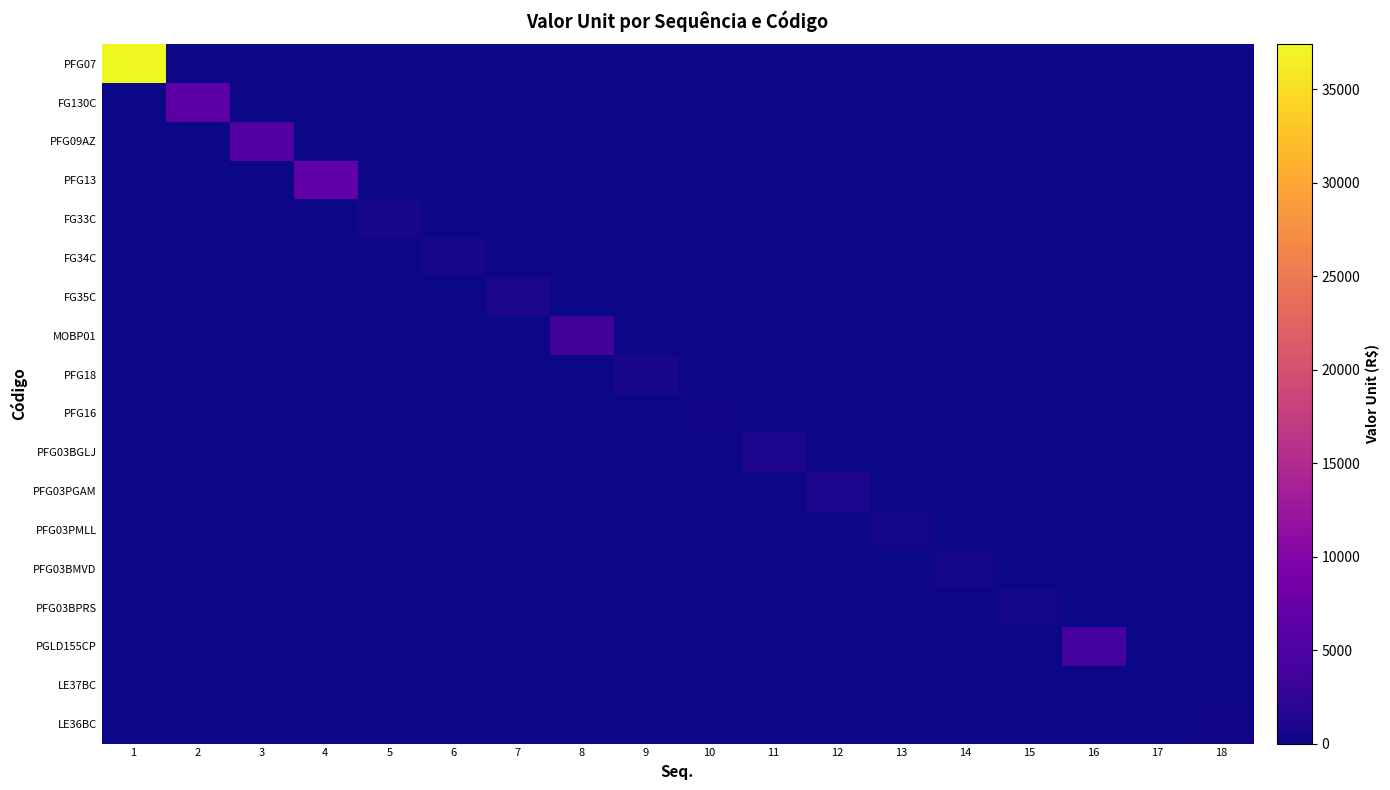

Reading left to right, extract all data points from this chart.

PFG07: 1=37394.5	2=0.0	3=0.0	4=0.0	5=0.0	6=0.0	7=0.0	8=0.0	9=0.0	10=0.0	11=0.0	12=0.0	13=0.0	14=0.0	15=0.0	16=0.0	17=0.0	18=0.0
FG130C: 1=0.0	2=6235.7	3=0.0	4=0.0	5=0.0	6=0.0	7=0.0	8=0.0	9=0.0	10=0.0	11=0.0	12=0.0	13=0.0	14=0.0	15=0.0	16=0.0	17=0.0	18=0.0
PFG09AZ: 1=0.0	2=0.0	3=5193.9	4=0.0	5=0.0	6=0.0	7=0.0	8=0.0	9=0.0	10=0.0	11=0.0	12=0.0	13=0.0	14=0.0	15=0.0	16=0.0	17=0.0	18=0.0
PFG13: 1=0.0	2=0.0	3=0.0	4=6627.0	5=0.0	6=0.0	7=0.0	8=0.0	9=0.0	10=0.0	11=0.0	12=0.0	13=0.0	14=0.0	15=0.0	16=0.0	17=0.0	18=0.0
FG33C: 1=0.0	2=0.0	3=0.0	4=0.0	5=540.5	6=0.0	7=0.0	8=0.0	9=0.0	10=0.0	11=0.0	12=0.0	13=0.0	14=0.0	15=0.0	16=0.0	17=0.0	18=0.0
FG34C: 1=0.0	2=0.0	3=0.0	4=0.0	5=0.0	6=447.9	7=0.0	8=0.0	9=0.0	10=0.0	11=0.0	12=0.0	13=0.0	14=0.0	15=0.0	16=0.0	17=0.0	18=0.0
FG35C: 1=0.0	2=0.0	3=0.0	4=0.0	5=0.0	6=0.0	7=811.3	8=0.0	9=0.0	10=0.0	11=0.0	12=0.0	13=0.0	14=0.0	15=0.0	16=0.0	17=0.0	18=0.0
MOBP01: 1=0.0	2=0.0	3=0.0	4=0.0	5=0.0	6=0.0	7=0.0	8=3844.0	9=0.0	10=0.0	11=0.0	12=0.0	13=0.0	14=0.0	15=0.0	16=0.0	17=0.0	18=0.0
PFG18: 1=0.0	2=0.0	3=0.0	4=0.0	5=0.0	6=0.0	7=0.0	8=0.0	9=598.3	10=0.0	11=0.0	12=0.0	13=0.0	14=0.0	15=0.0	16=0.0	17=0.0	18=0.0
PFG16: 1=0.0	2=0.0	3=0.0	4=0.0	5=0.0	6=0.0	7=0.0	8=0.0	9=0.0	10=237.9	11=0.0	12=0.0	13=0.0	14=0.0	15=0.0	16=0.0	17=0.0	18=0.0
PFG03BGLJ: 1=0.0	2=0.0	3=0.0	4=0.0	5=0.0	6=0.0	7=0.0	8=0.0	9=0.0	10=0.0	11=951.5	12=0.0	13=0.0	14=0.0	15=0.0	16=0.0	17=0.0	18=0.0
PFG03PGAM: 1=0.0	2=0.0	3=0.0	4=0.0	5=0.0	6=0.0	7=0.0	8=0.0	9=0.0	10=0.0	11=0.0	12=951.5	13=0.0	14=0.0	15=0.0	16=0.0	17=0.0	18=0.0
PFG03PMLL: 1=0.0	2=0.0	3=0.0	4=0.0	5=0.0	6=0.0	7=0.0	8=0.0	9=0.0	10=0.0	11=0.0	12=0.0	13=407.9	14=0.0	15=0.0	16=0.0	17=0.0	18=0.0
PFG03BMVD: 1=0.0	2=0.0	3=0.0	4=0.0	5=0.0	6=0.0	7=0.0	8=0.0	9=0.0	10=0.0	11=0.0	12=0.0	13=0.0	14=407.9	15=0.0	16=0.0	17=0.0	18=0.0
PFG03BPRS: 1=0.0	2=0.0	3=0.0	4=0.0	5=0.0	6=0.0	7=0.0	8=0.0	9=0.0	10=0.0	11=0.0	12=0.0	13=0.0	14=0.0	15=380.8	16=0.0	17=0.0	18=0.0
PGLD155CP: 1=0.0	2=0.0	3=0.0	4=0.0	5=0.0	6=0.0	7=0.0	8=0.0	9=0.0	10=0.0	11=0.0	12=0.0	13=0.0	14=0.0	15=0.0	16=4042.2	17=0.0	18=0.0
LE37BC: 1=0.0	2=0.0	3=0.0	4=0.0	5=0.0	6=0.0	7=0.0	8=0.0	9=0.0	10=0.0	11=0.0	12=0.0	13=0.0	14=0.0	15=0.0	16=0.0	17=114.4	18=0.0
LE36BC: 1=0.0	2=0.0	3=0.0	4=0.0	5=0.0	6=0.0	7=0.0	8=0.0	9=0.0	10=0.0	11=0.0	12=0.0	13=0.0	14=0.0	15=0.0	16=0.0	17=0.0	18=228.8